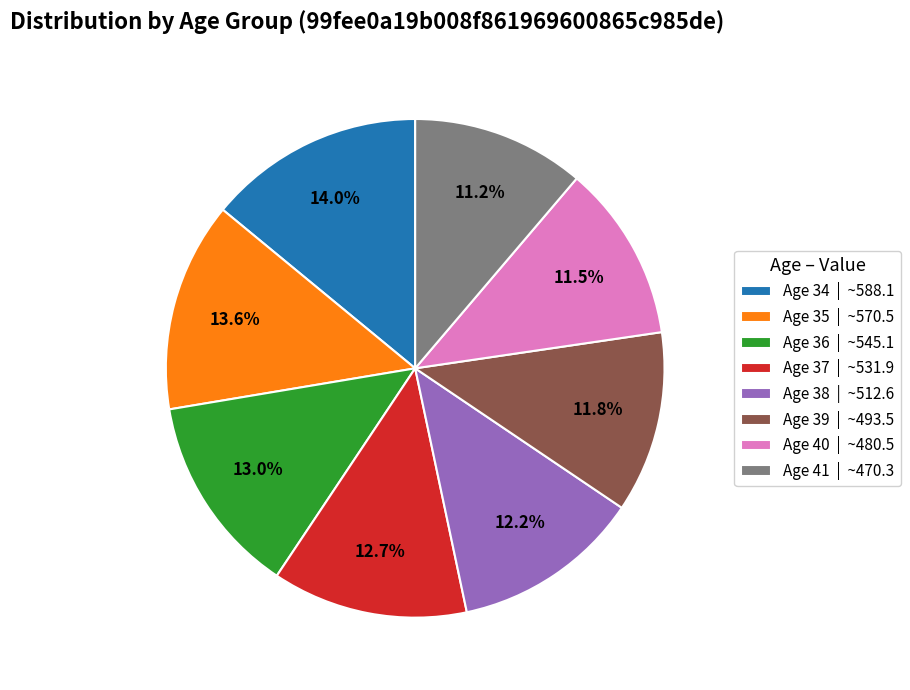

Approximately how many times larger is the value at Age 38 | ~512.6 compared to Age 34 | ~588.1?

0.9